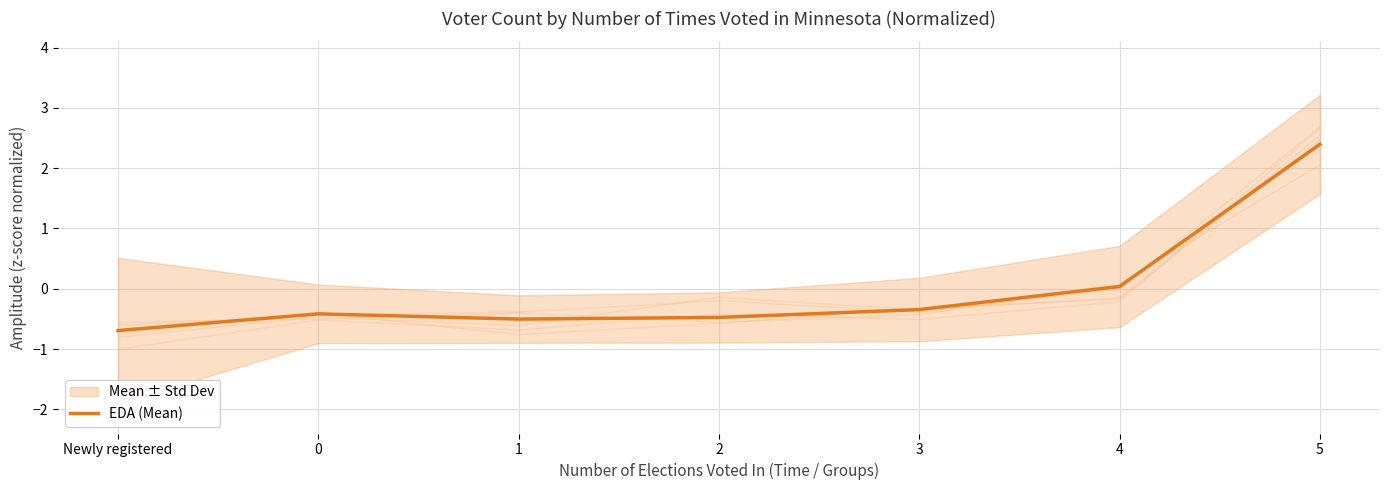

Reading left to right, extract all data points from this chart.

-0.7	-0.4	-0.5	-0.5	-0.3	0.0	2.4